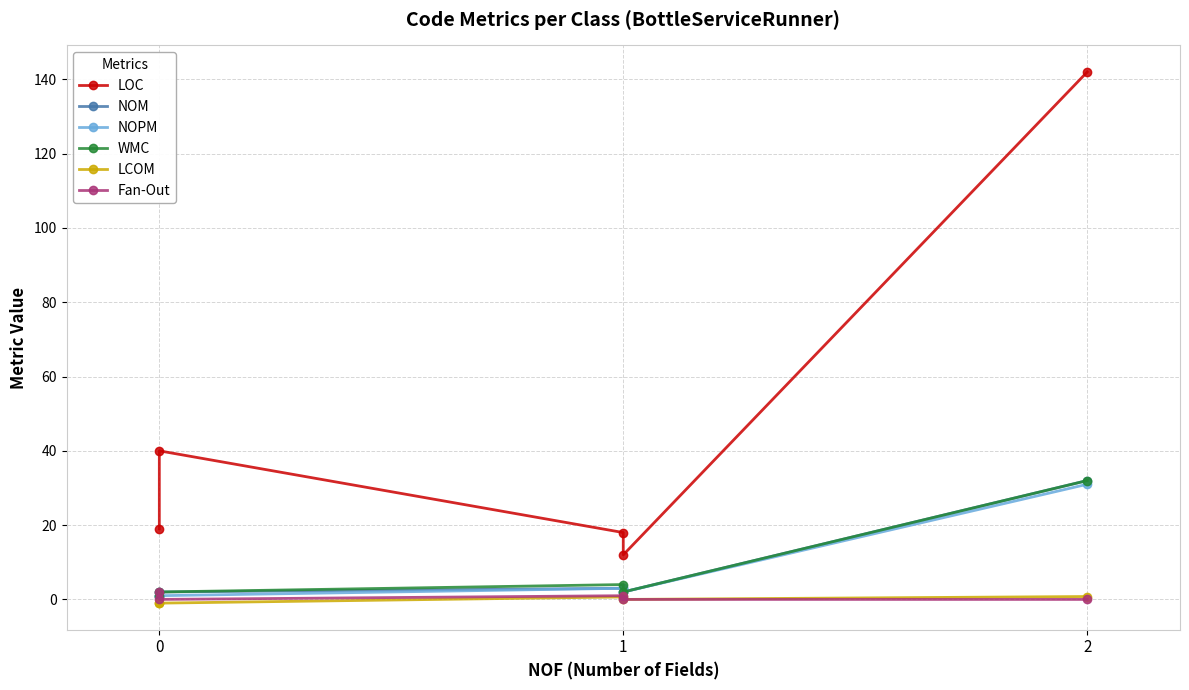

How many lines are shown in the chart?

6